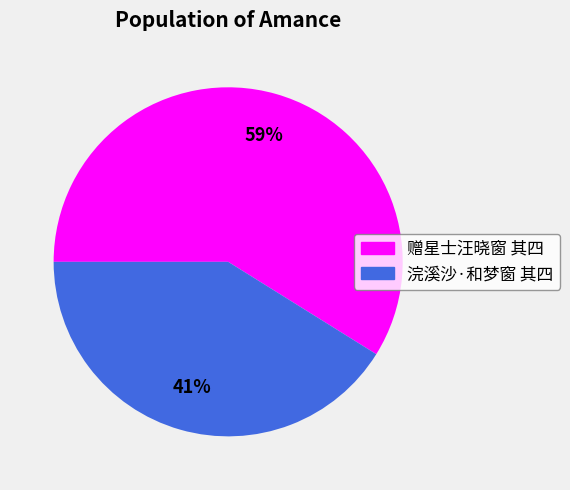

To the nearest percent, what is the difference between the largest and smallest slice percentages?

18%